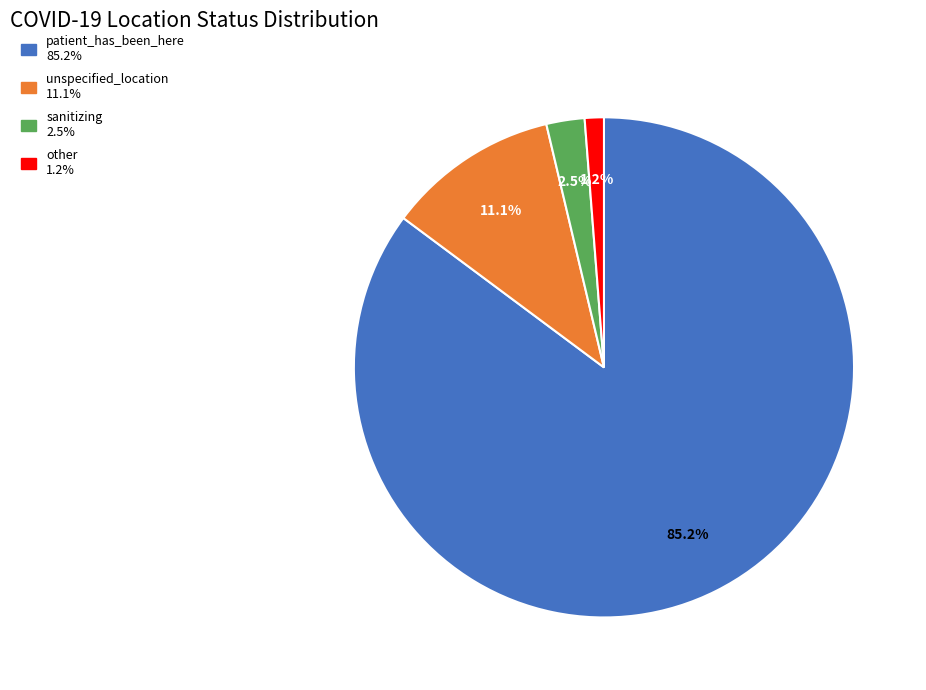

Does any single category account for the majority?

Yes